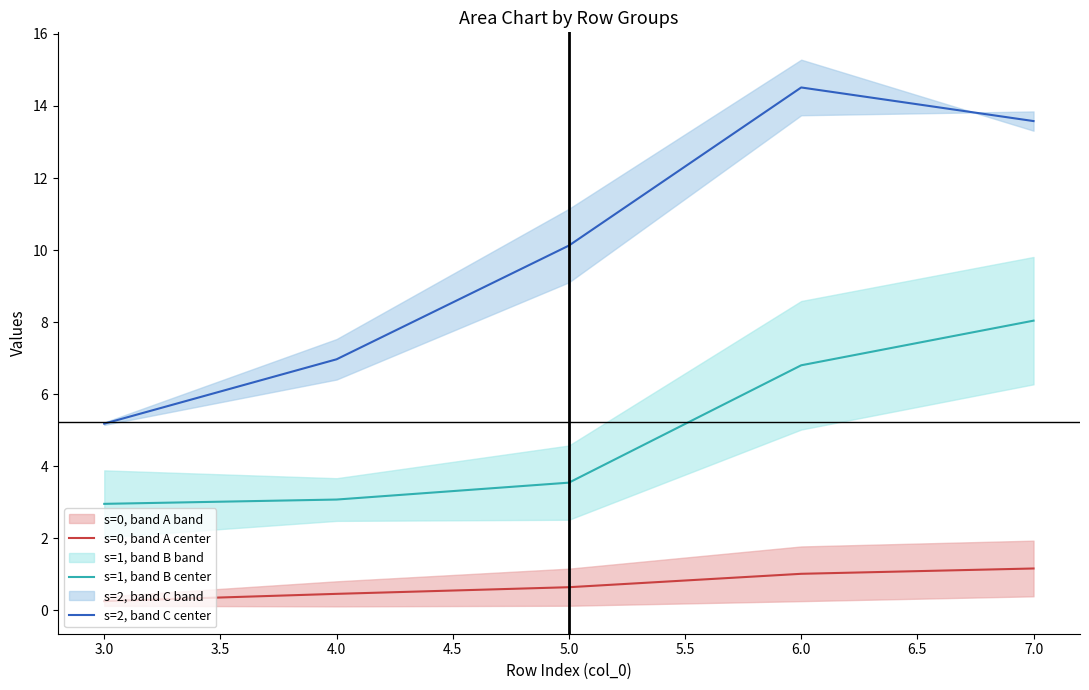

What is the average value of the s=1, band B center series?

4.9